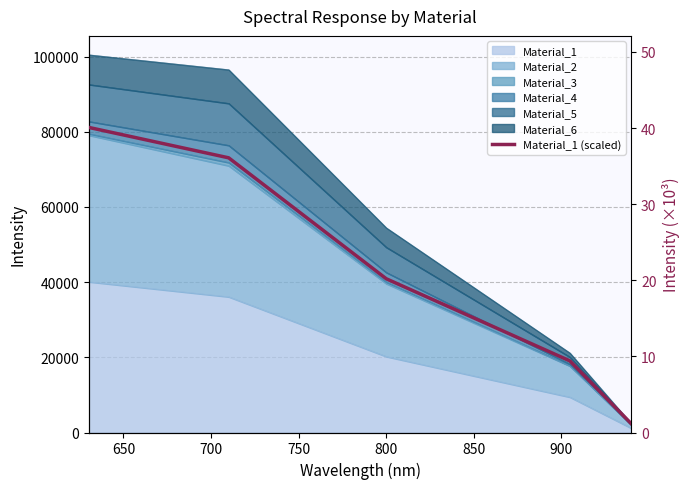

What is the difference between the maximum and minimum values?

38.9